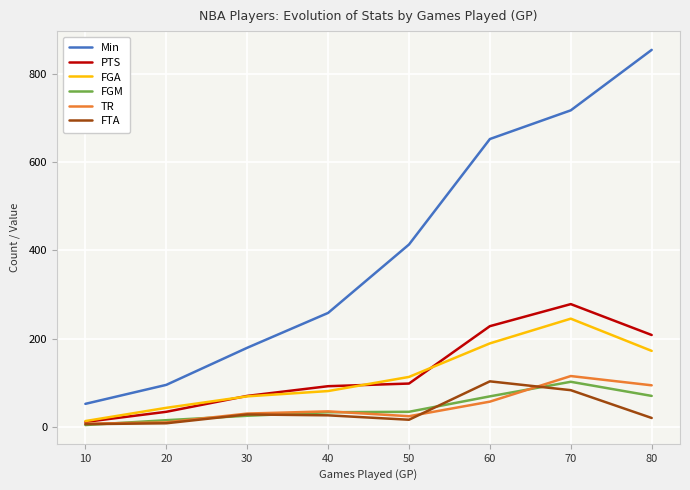

What is the greatest value displayed?

854